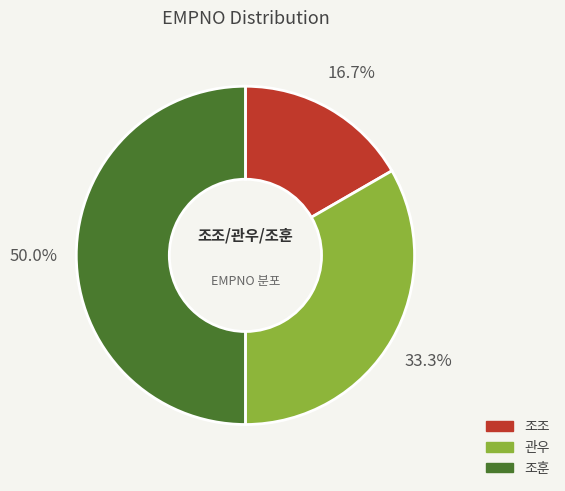

What percentage is the 관우 slice, to the nearest percent?

33%